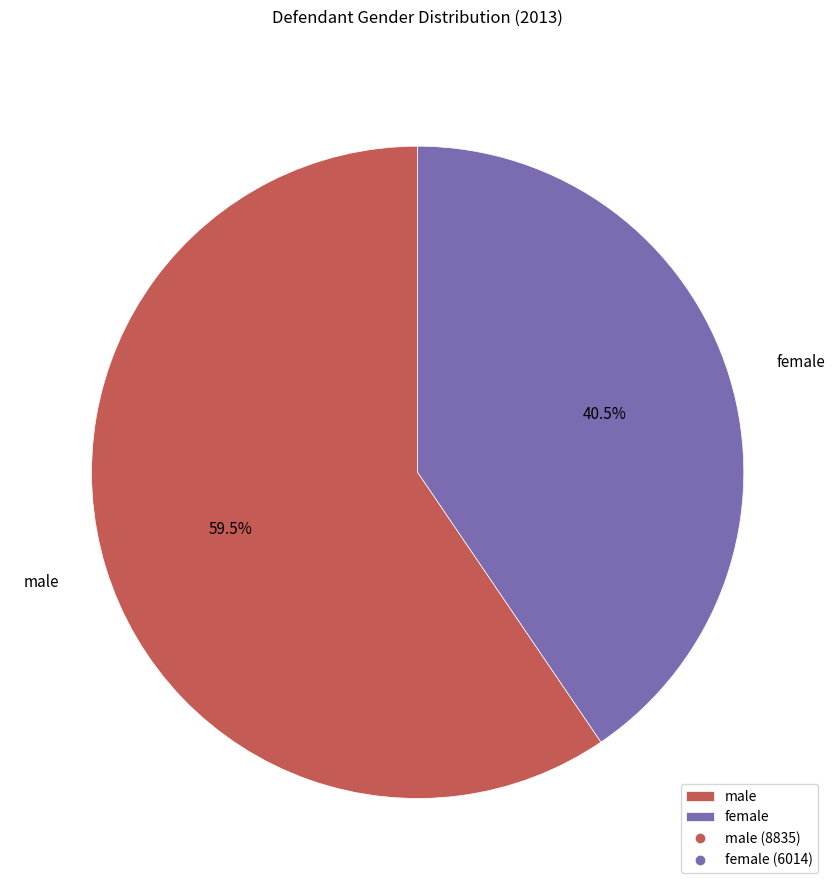

Count the number of slices in the pie.

2